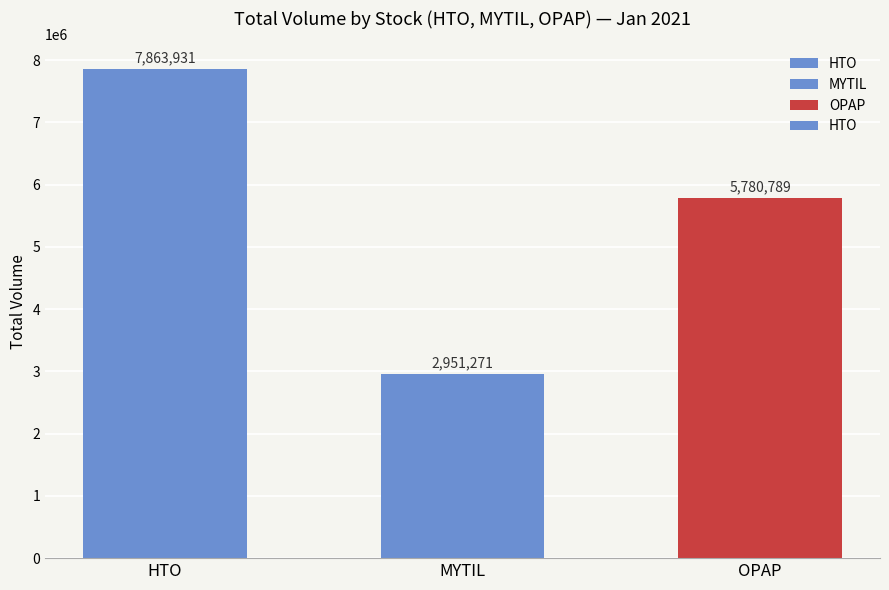

At which label is the value closest to 5407601?

OPAP